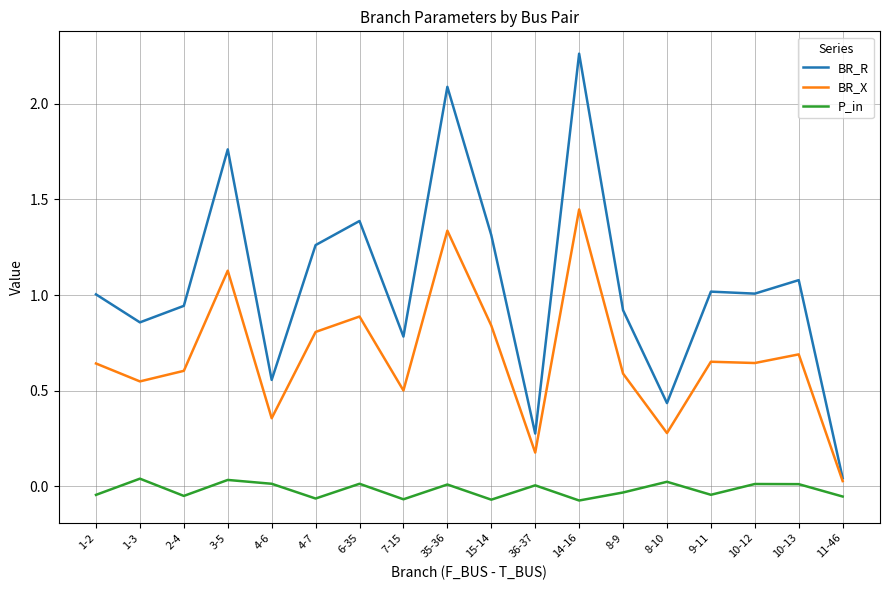

Rank the series by their average value, from lowest to highest.

P_in, BR_X, BR_R